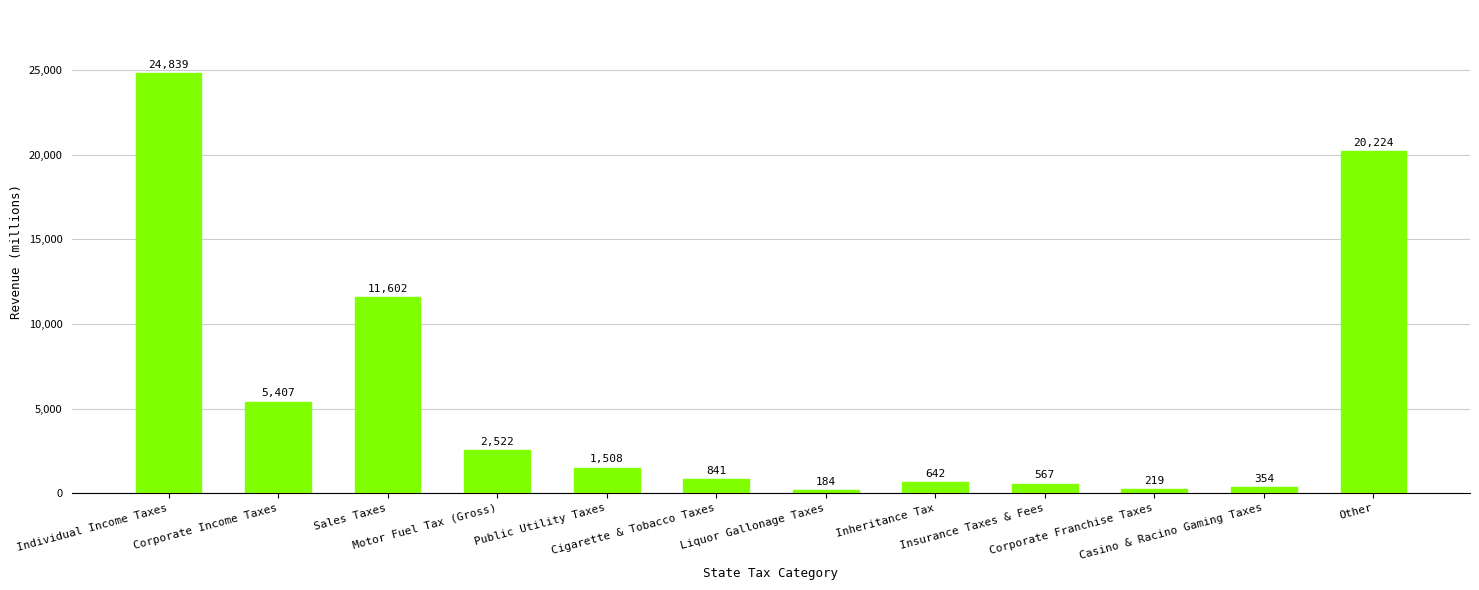

What is the label of the 10th bar from the right?

Sales Taxes